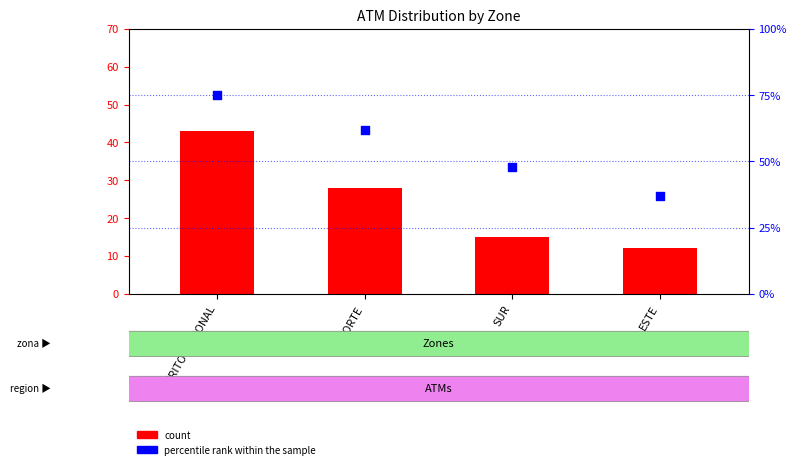

What are all the series names shown in the legend?

count, percentile rank within the sample